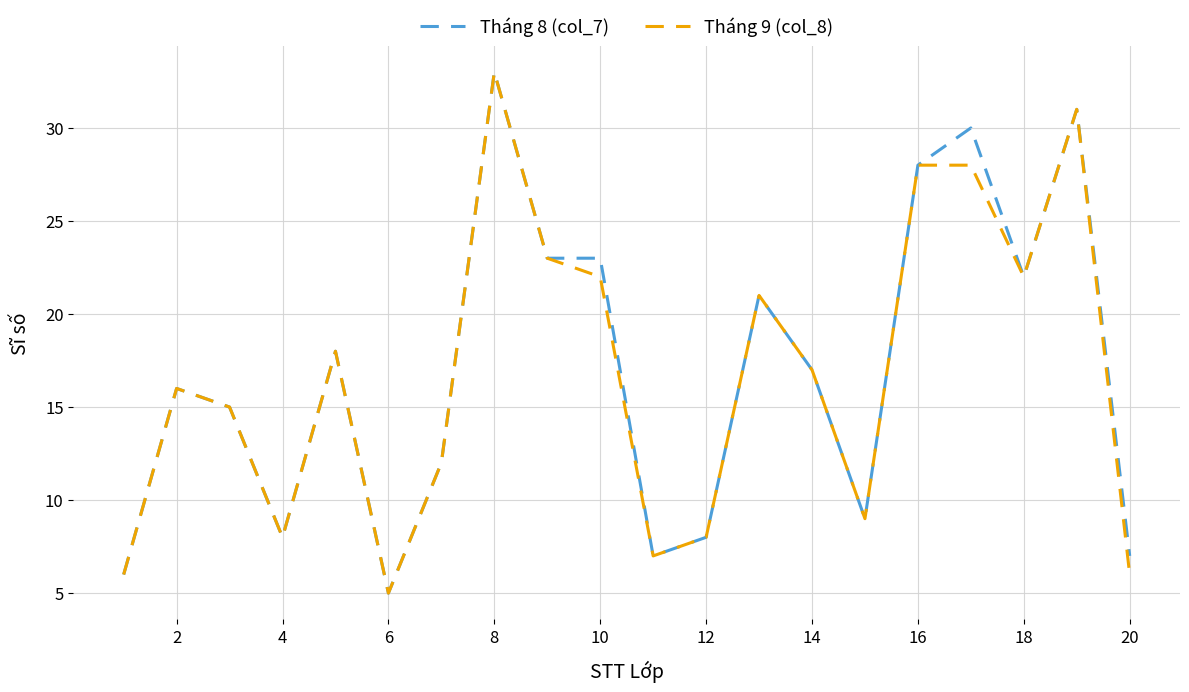

What is the maximum value shown in the chart?

33